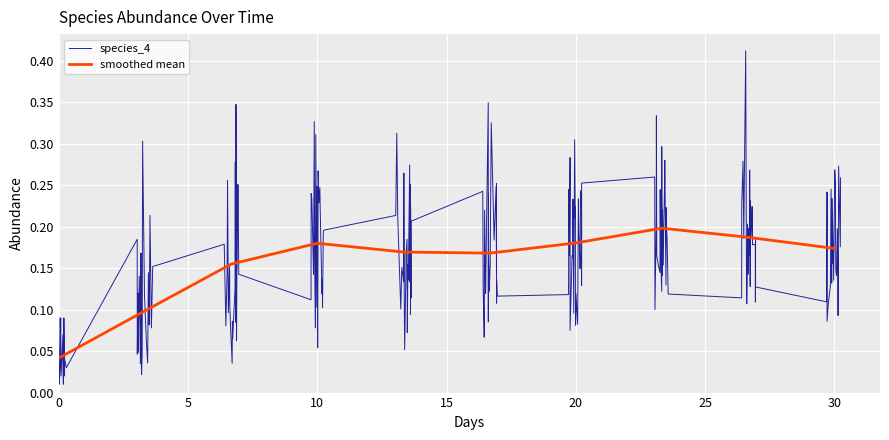

At which category is the sum across all series the highest?

27